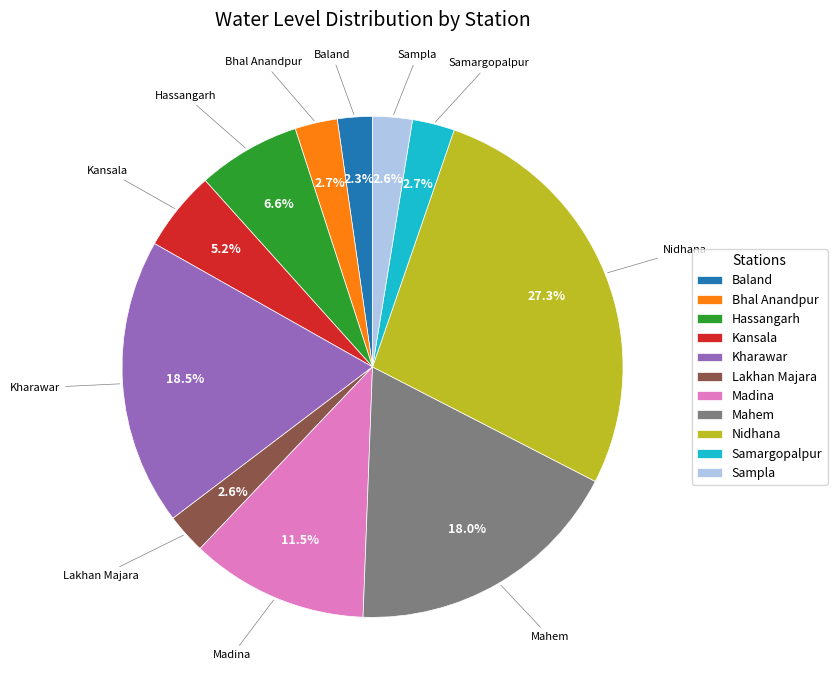

What percentage is the Mahem slice, to the nearest percent?

18%